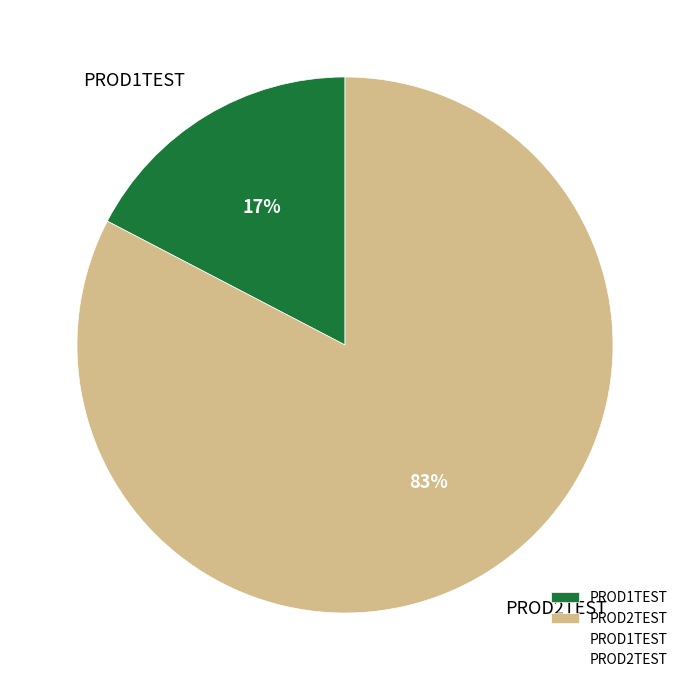

To the nearest percent, what percentage of the pie is PROD1TEST?

17%